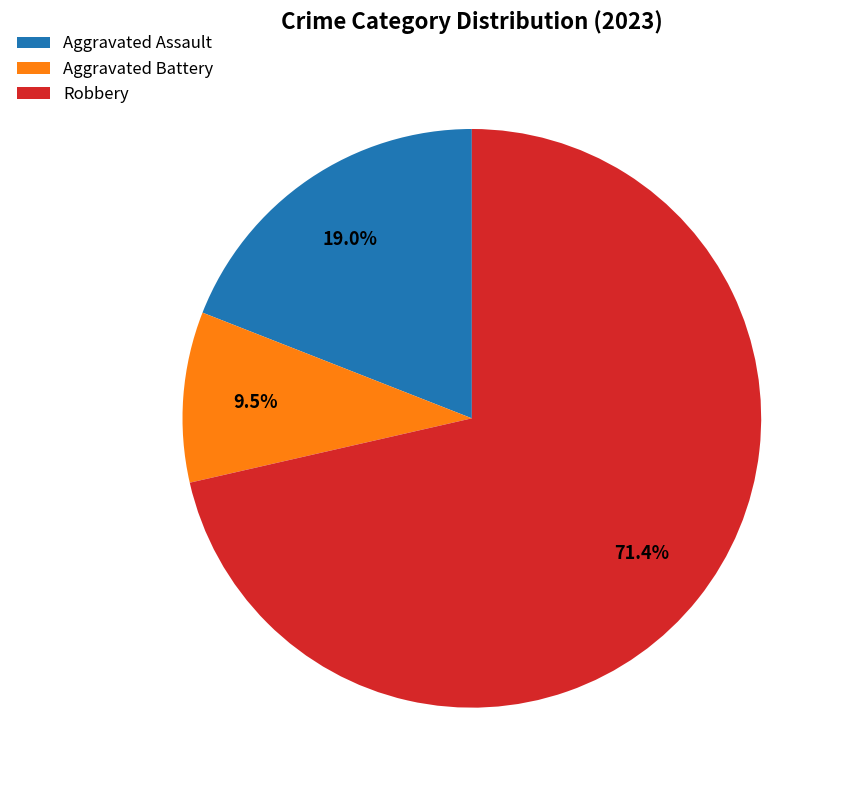

To the nearest percent, what is the difference between the largest and smallest slice percentages?

62%